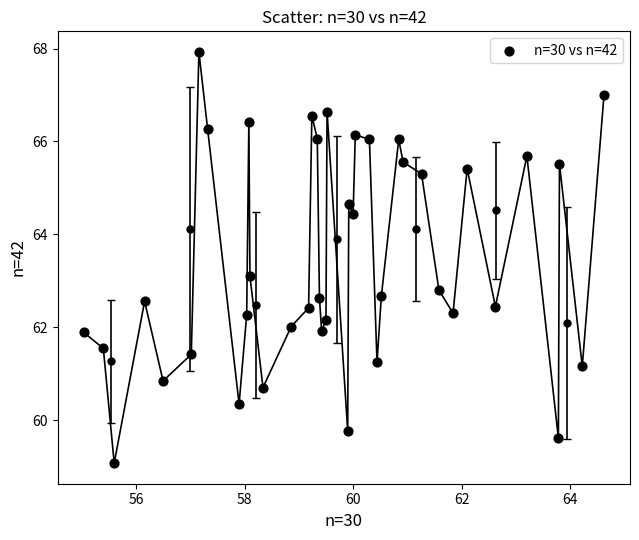

What is the range of X values (max minus min)?

9.6